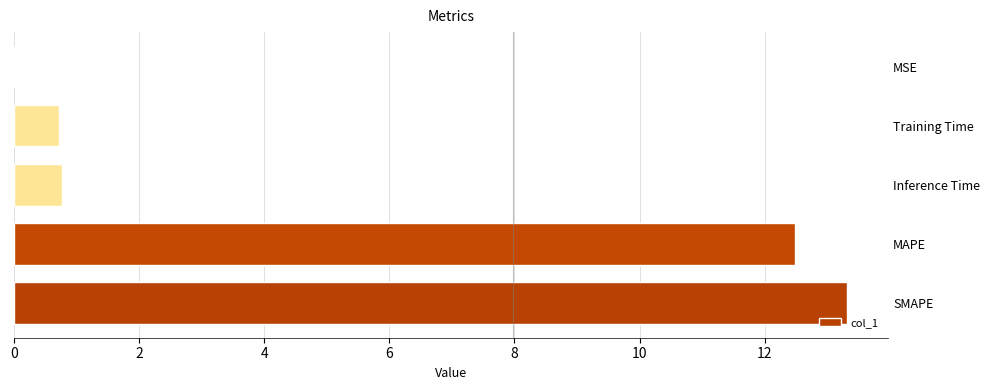

Is it true that the value at SMAPE is 7.0?

False